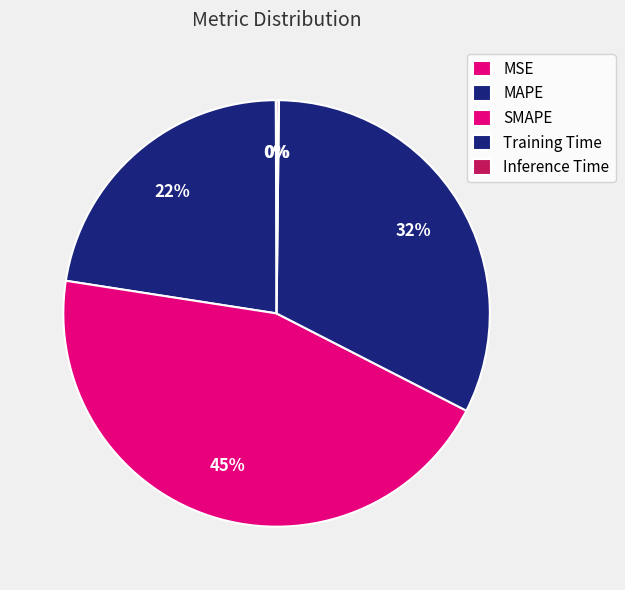

Is there a majority slice in this chart?

No